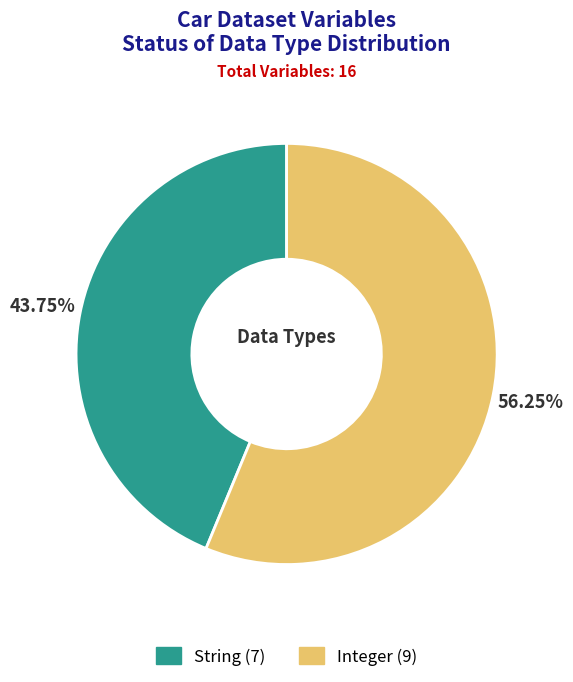

To the nearest percent, what is the combined percentage of String and Integer?

100%